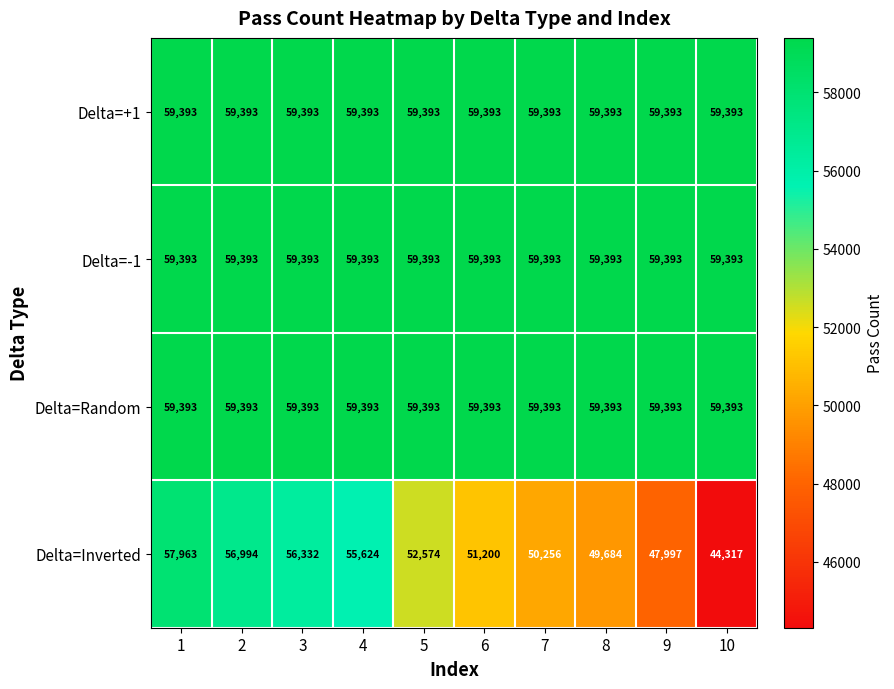

The Delta=+1 series shows 59393 at 6. True or false?

True